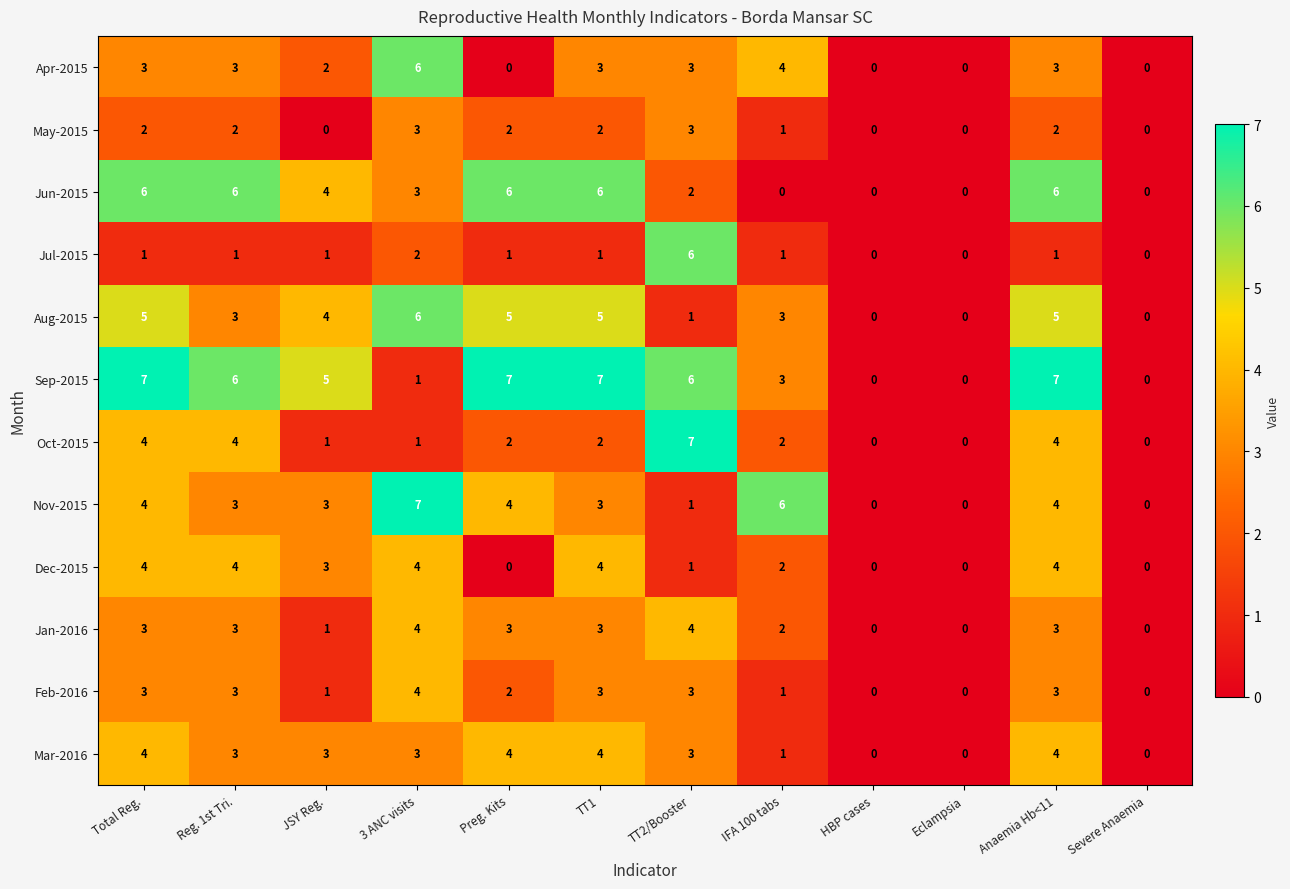

What is the maximum value shown in the chart?

7